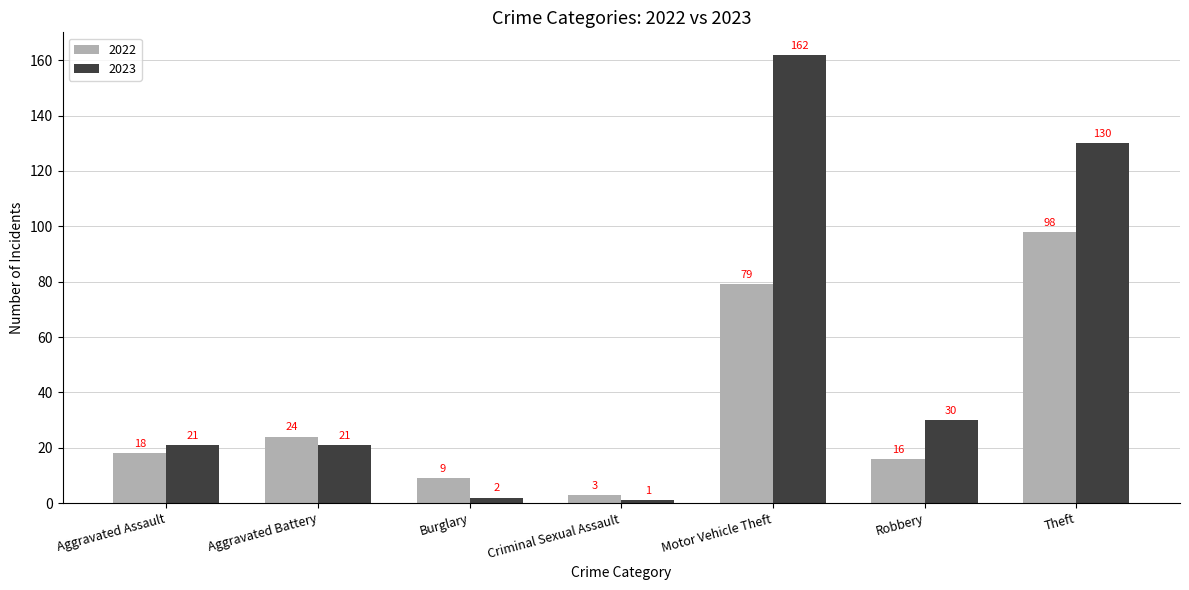

Reading right to left, transcribe all the data shown in this chart.

2022: Theft=98	Robbery=16	Motor Vehicle Theft=79	Criminal Sexual Assault=3	Burglary=9	Aggravated Battery=24	Aggravated Assault=18
2023: Theft=130	Robbery=30	Motor Vehicle Theft=162	Criminal Sexual Assault=1	Burglary=2	Aggravated Battery=21	Aggravated Assault=21